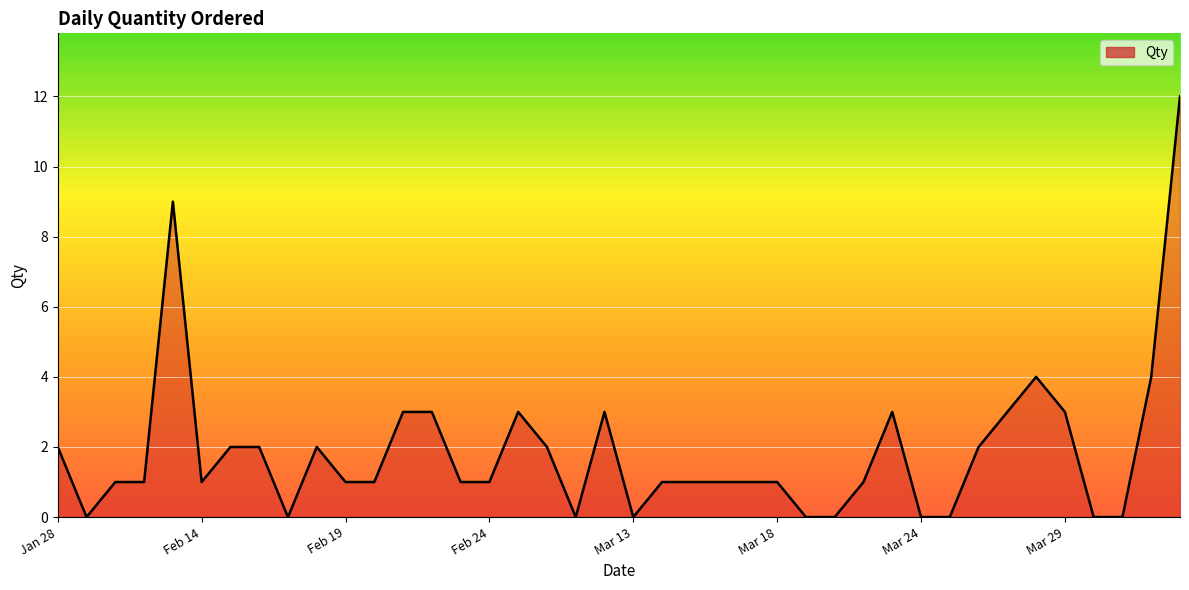

How many series are shown in this chart?

1